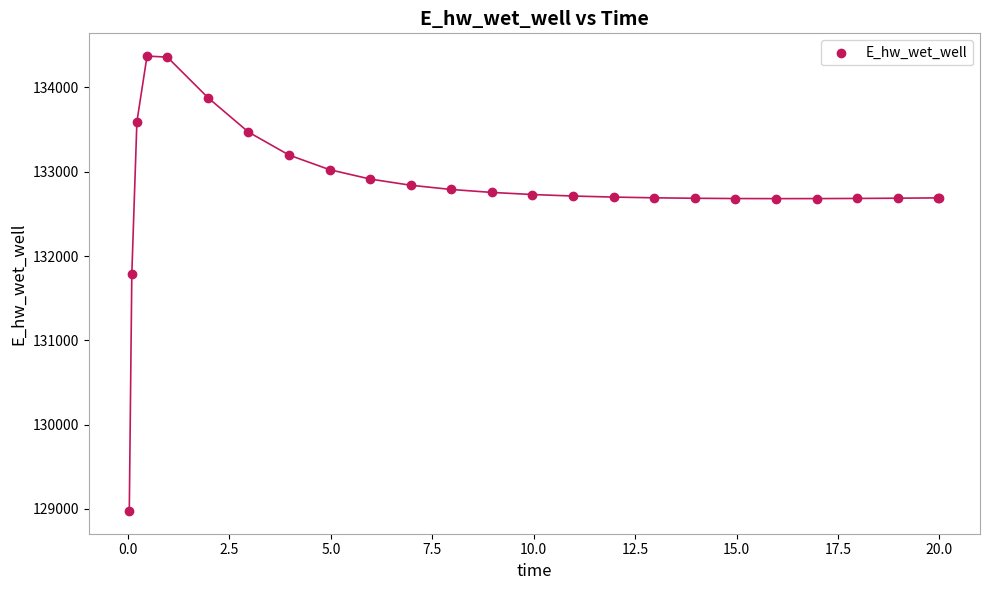

What Y value in the scatter plot is closest to 131673?

131790.8